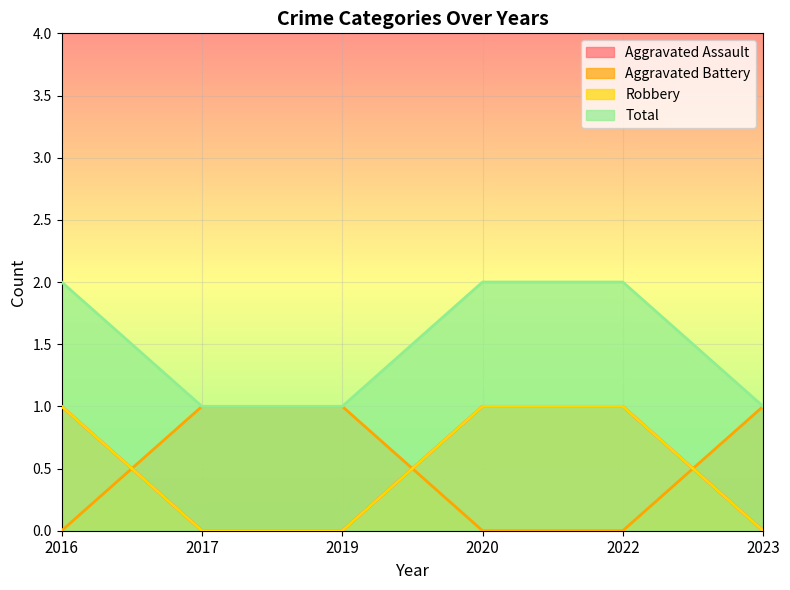

True or false: Robbery and Total cross at least once.

False